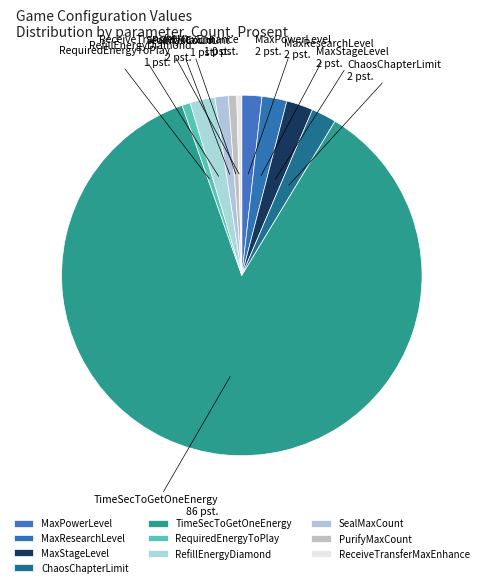

How many slices are in this pie chart?

10